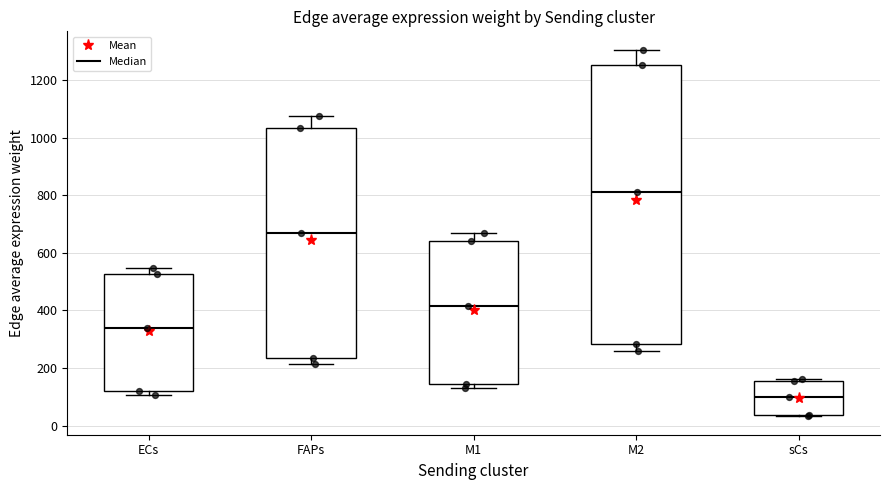

Comparing the boxes themselves (not the whiskers), which one is the tallest?

M2